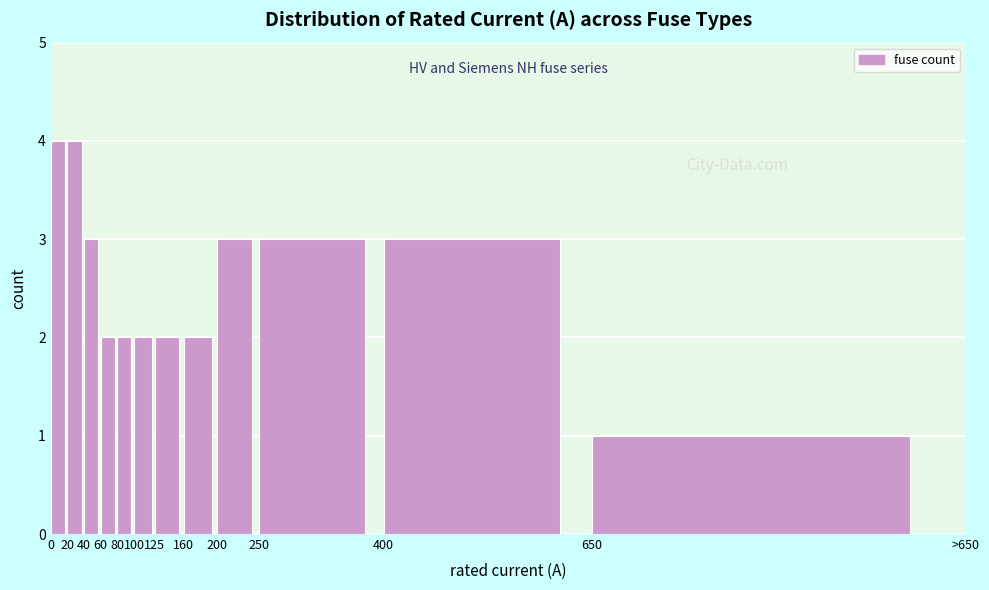

Reading right to left, extract all data points from this chart.

650=1	400=3	250=3	200=3	160=2	125=2	100=2	80=2	60=2	40=3	20=4	0=4